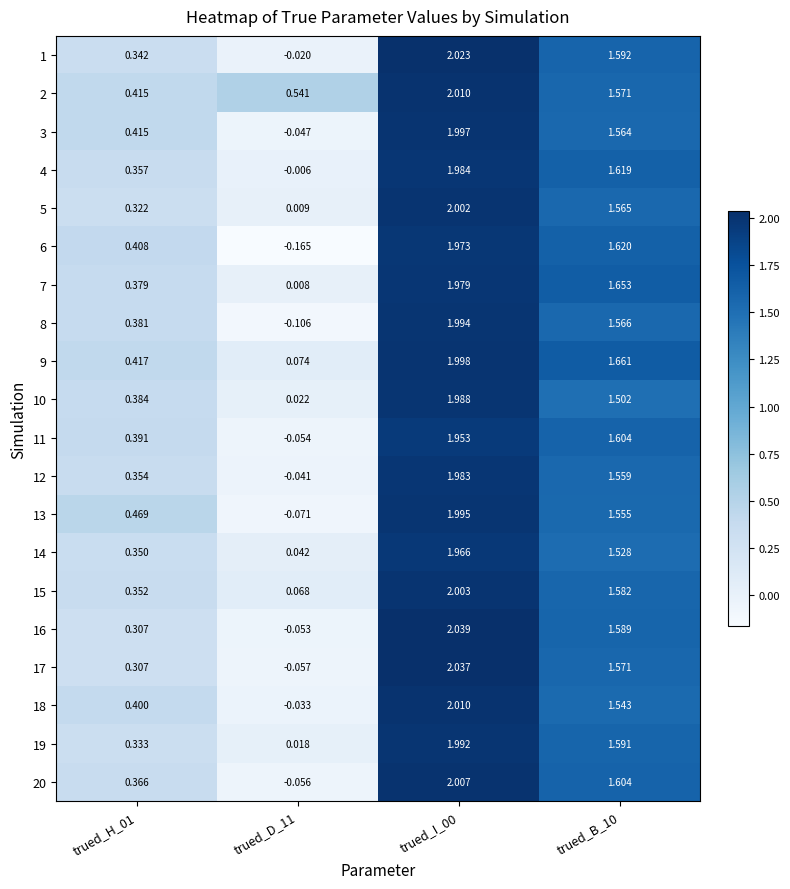

Is the value of 1 at trued_B_10 greater than the value of 13 at trued_B_10?

Yes